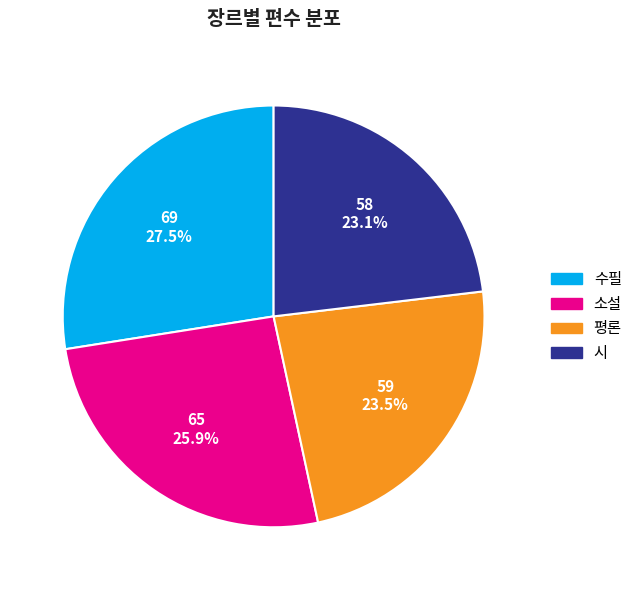

What percentage is NOT represented by 소설?

74.1%